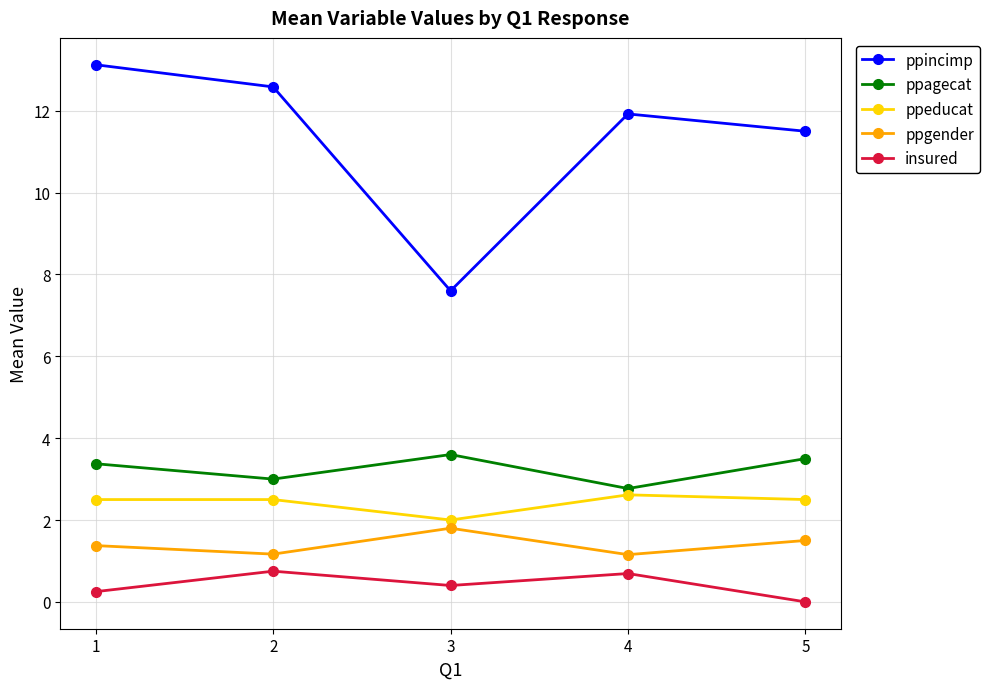

Between 1 and 3, which series saw the biggest shift?

ppincimp